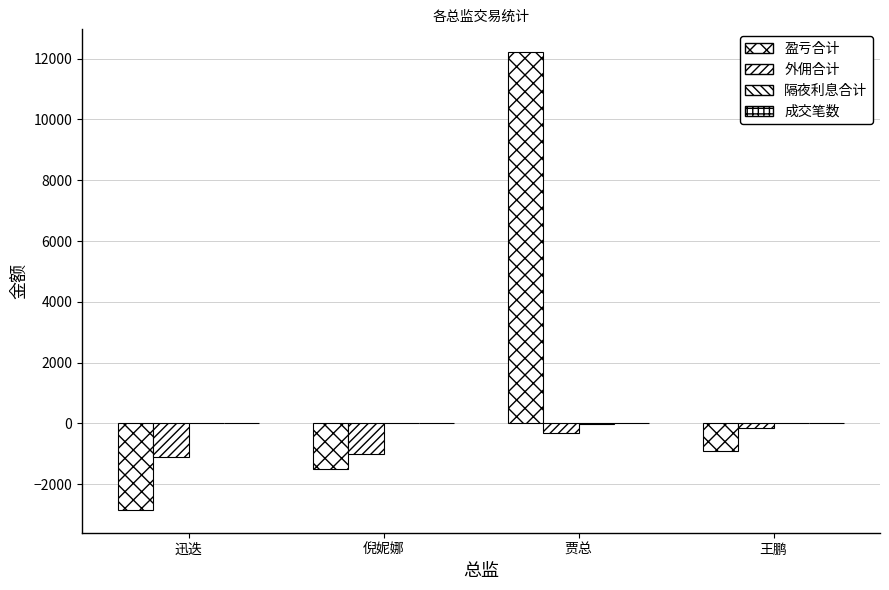

Where does the 成交笔数 series first go above 14?

倪妮娜